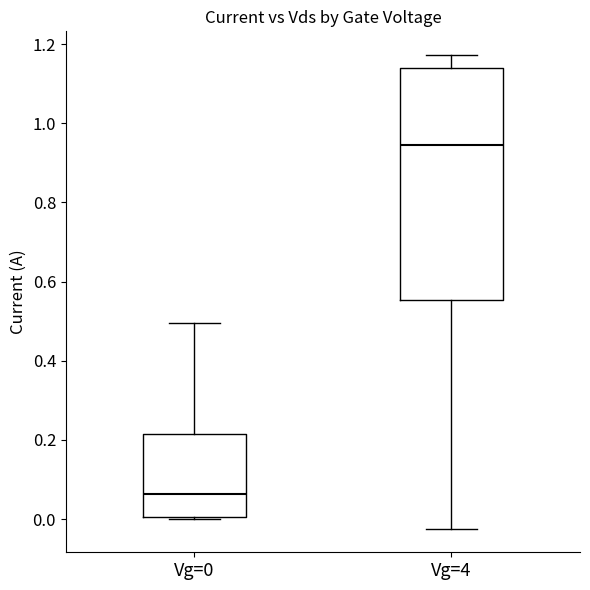

Comparing the boxes themselves (not the whiskers), which one is the tallest?

Vg=4